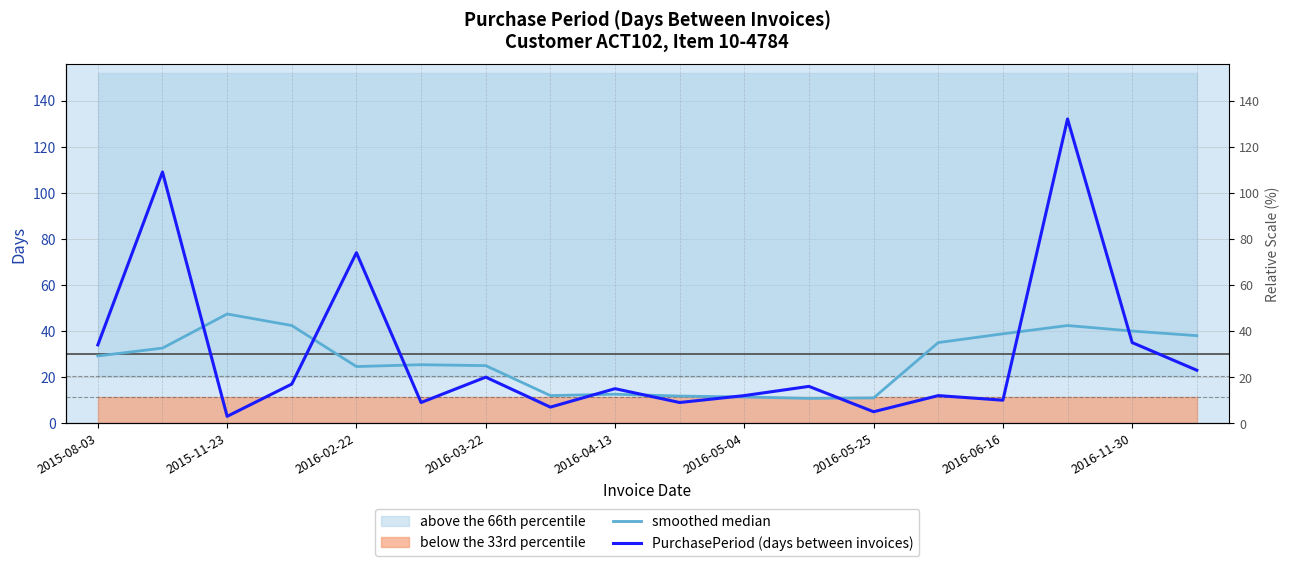

At which category is the sum across all series the highest?

15